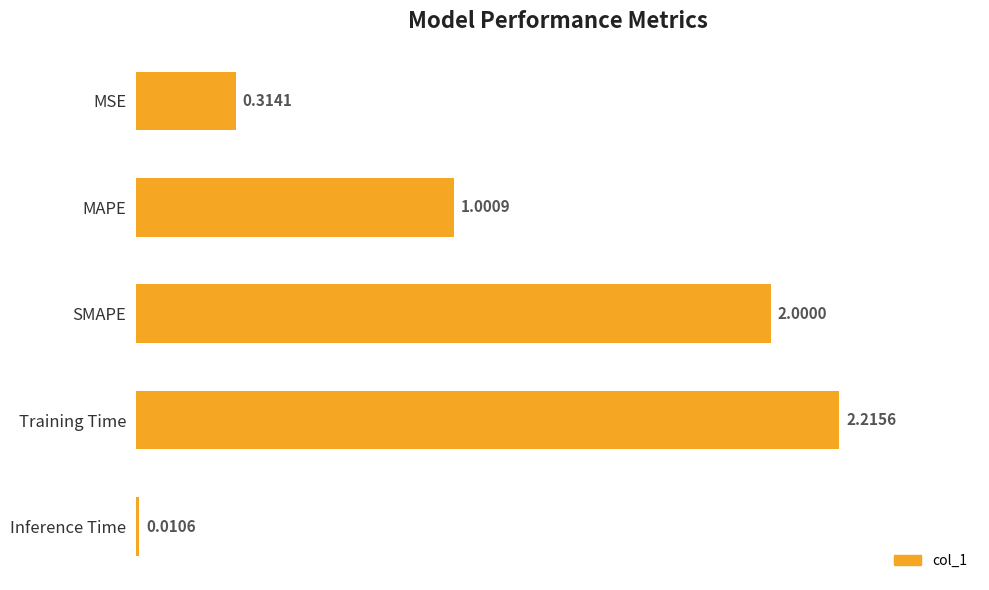

What is the label of the 4th bar from the top?

Training Time